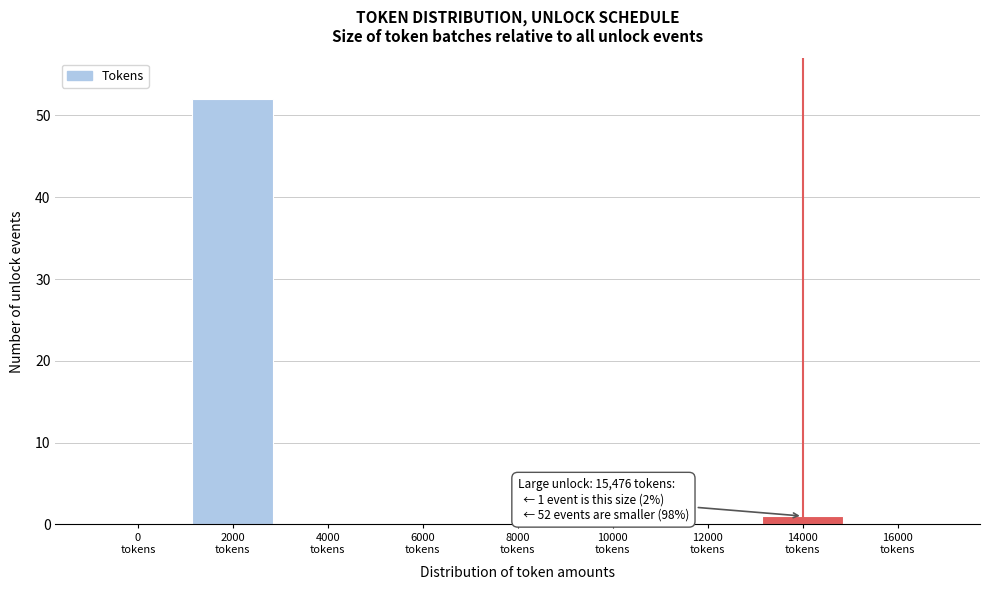

What is the sum of all values?

53